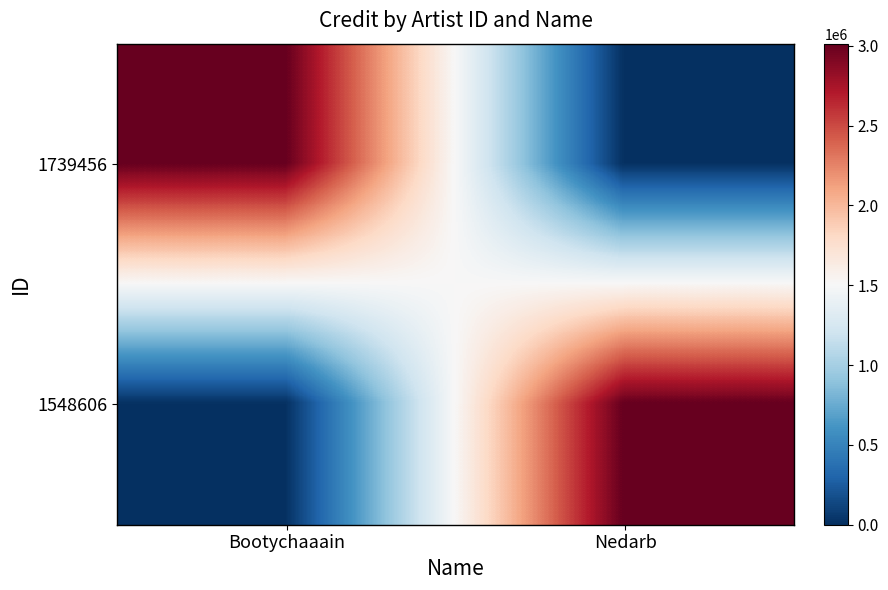

At Bootychaaain, list the series in order from smallest to largest.

1548606, 1739456